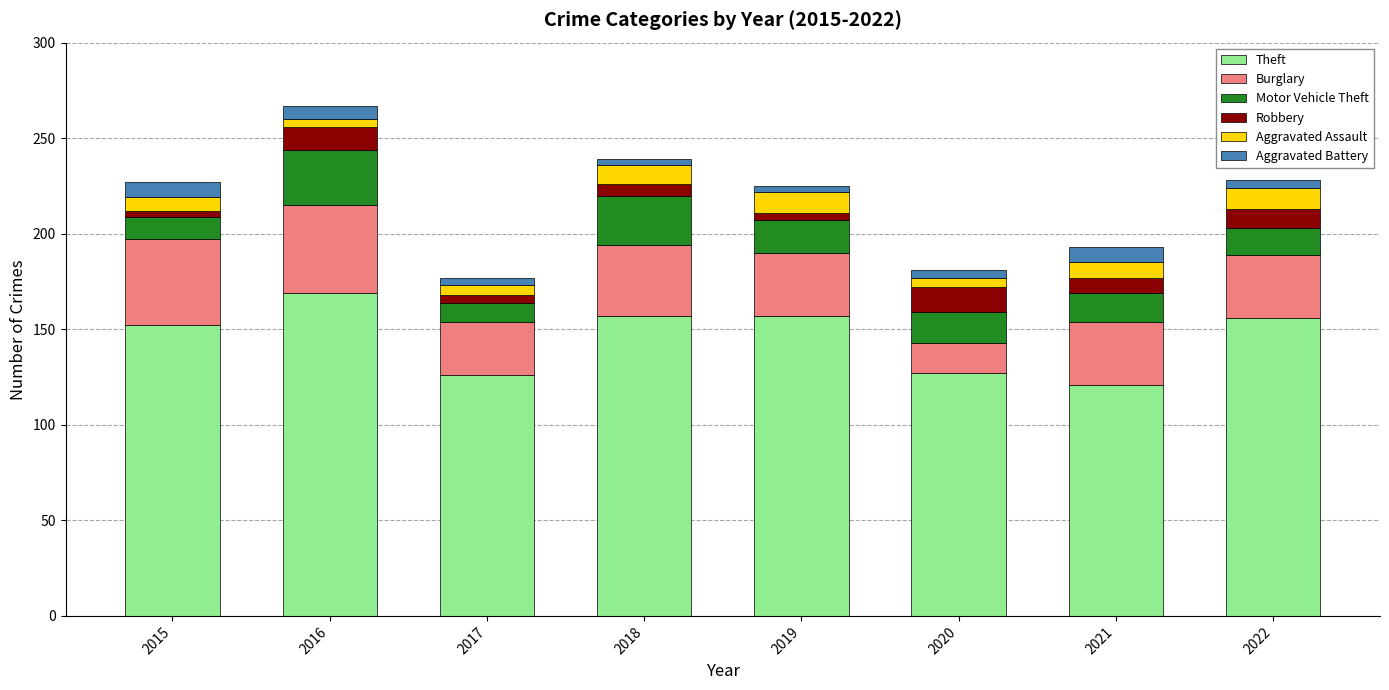

Are the bars horizontal?

No